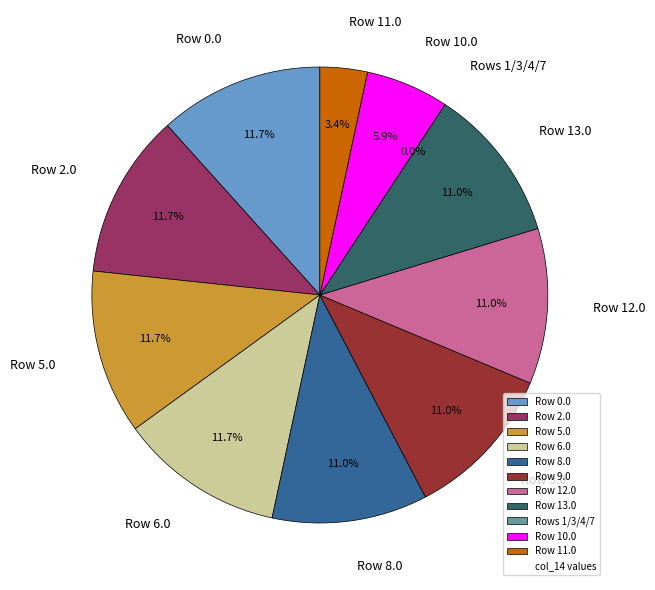

Does any single category account for the majority?

No